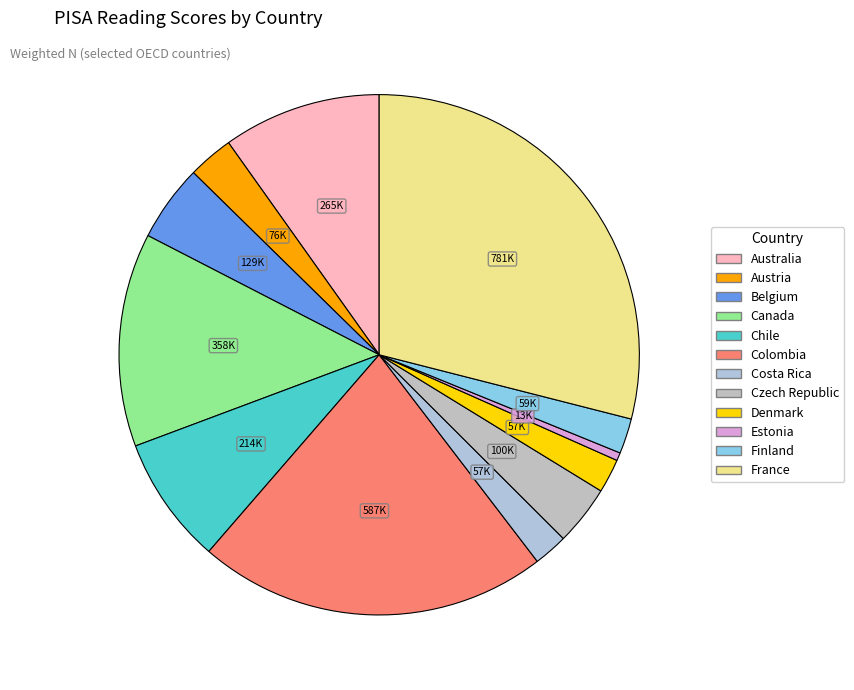

What is the change in value from Costa Rica to France?

+724035.8